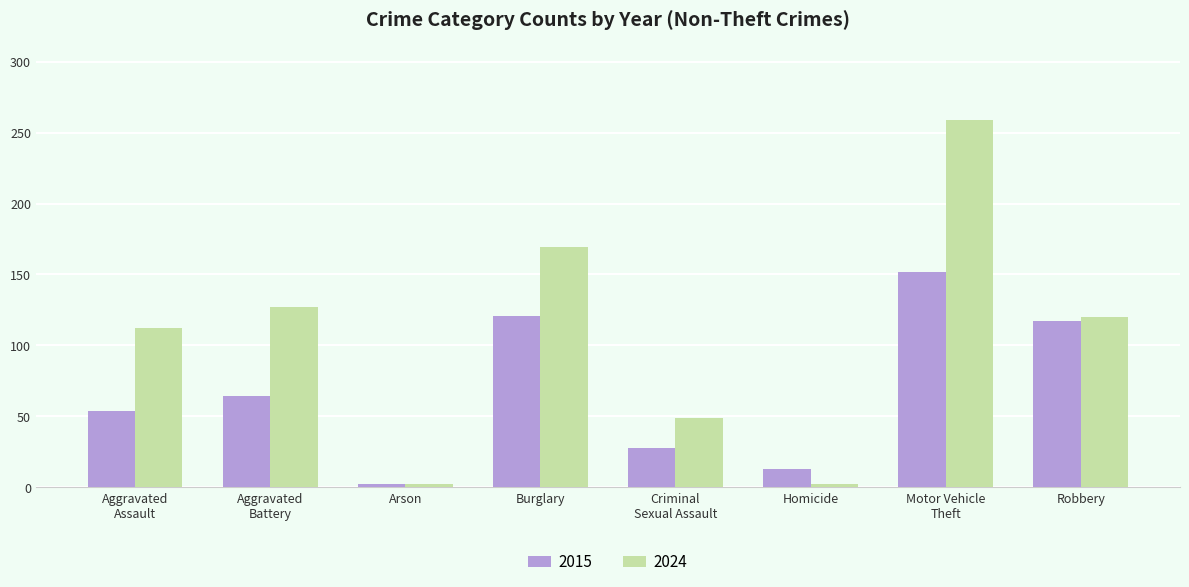

True or false: 2024 has a value of 169 at Burglary.

True